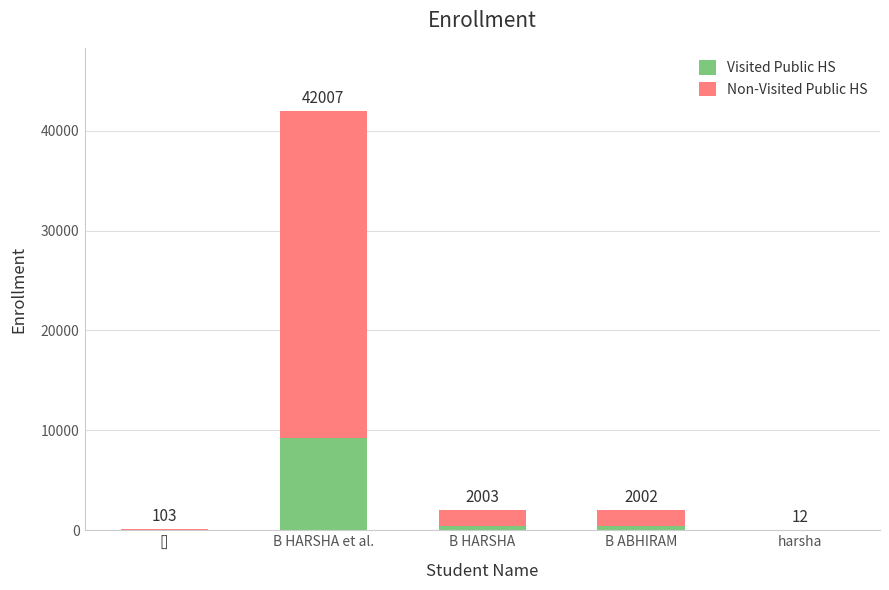

True or false: Visited Public HS has a value of 440 at B HARSHA.

True